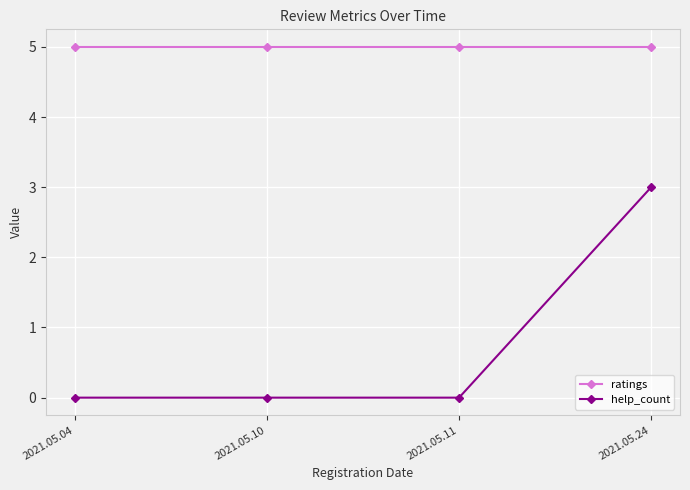

Count the number of categories in the chart.

4